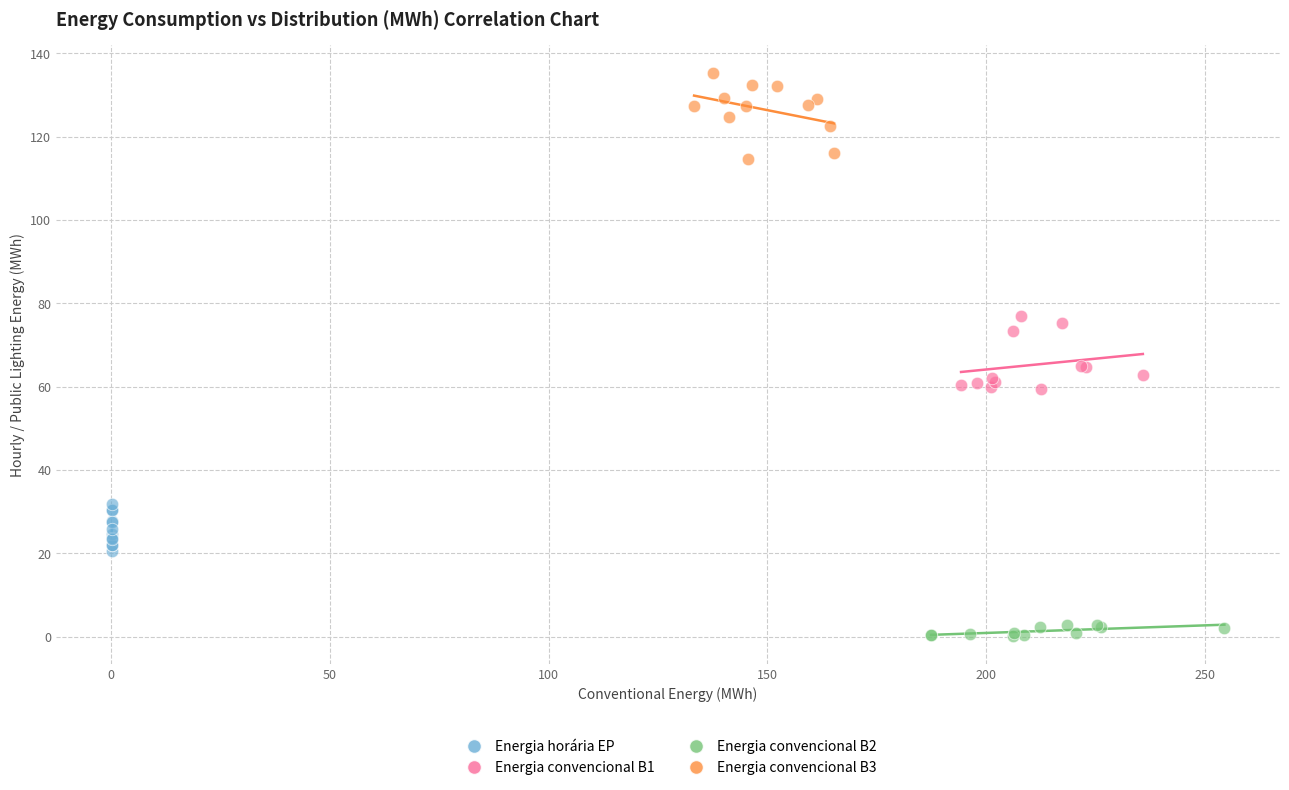

What are all the series names shown in the legend?

Energia horária EP, Energia convencional B1, Energia convencional B2, Energia convencional B3